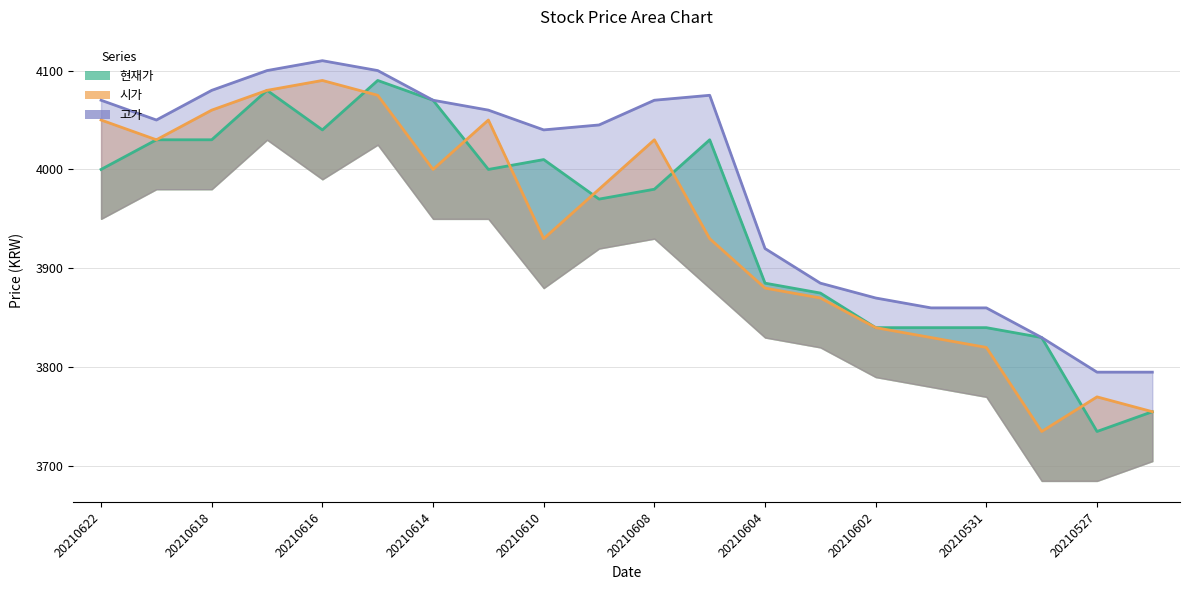

At which category does the chart reach its minimum across all series?

20210527